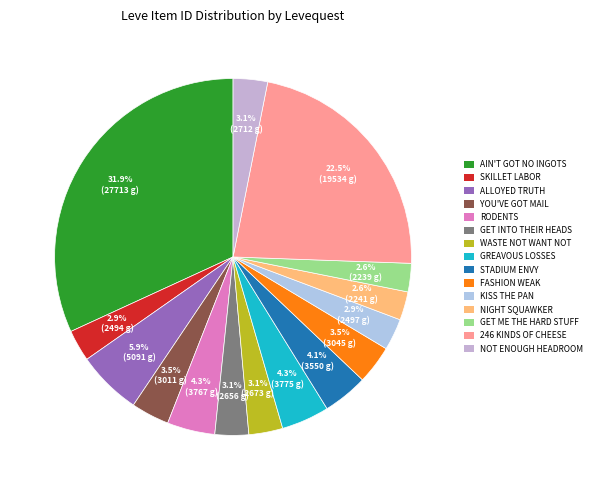

How many slices are in this pie chart?

15